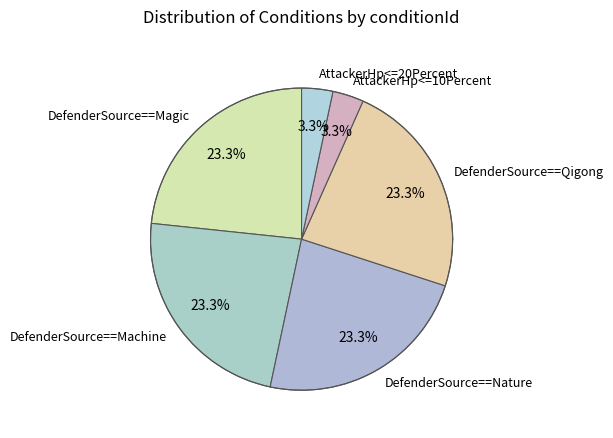

How many slices are in this pie chart?

6